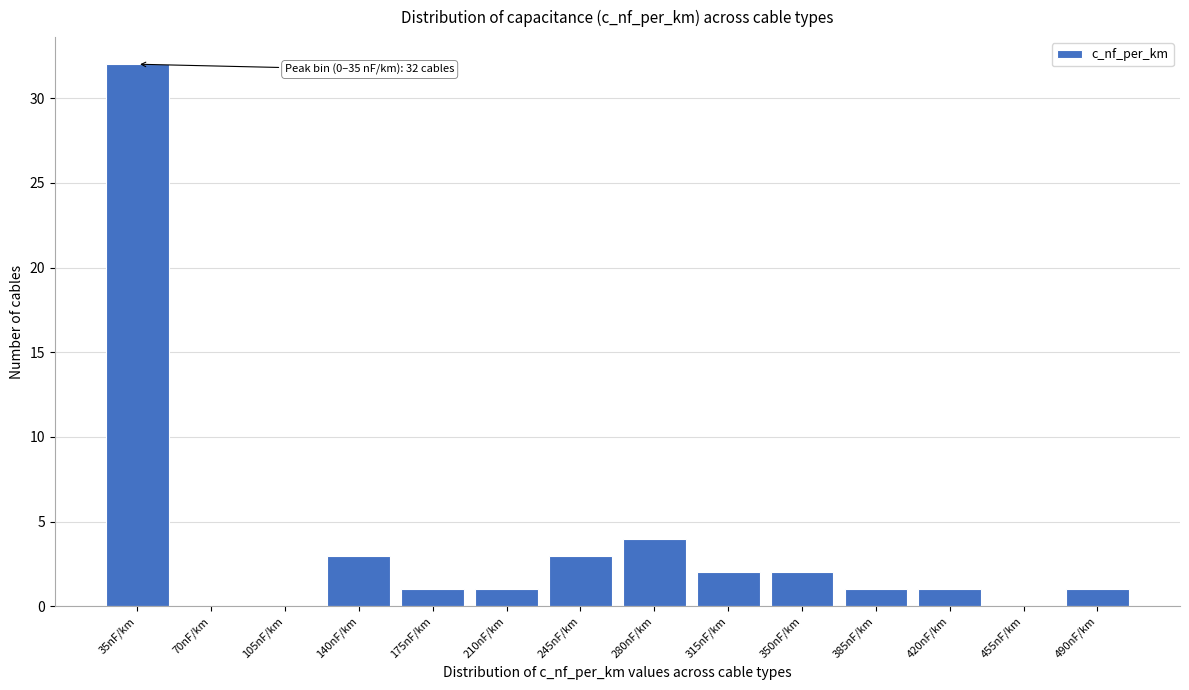

Reading right to left, what are all the values shown in this chart?

490nF/km=1	455nF/km=0	420nF/km=1	385nF/km=1	350nF/km=2	315nF/km=2	280nF/km=4	245nF/km=3	210nF/km=1	175nF/km=1	140nF/km=3	105nF/km=0	70nF/km=0	35nF/km=32